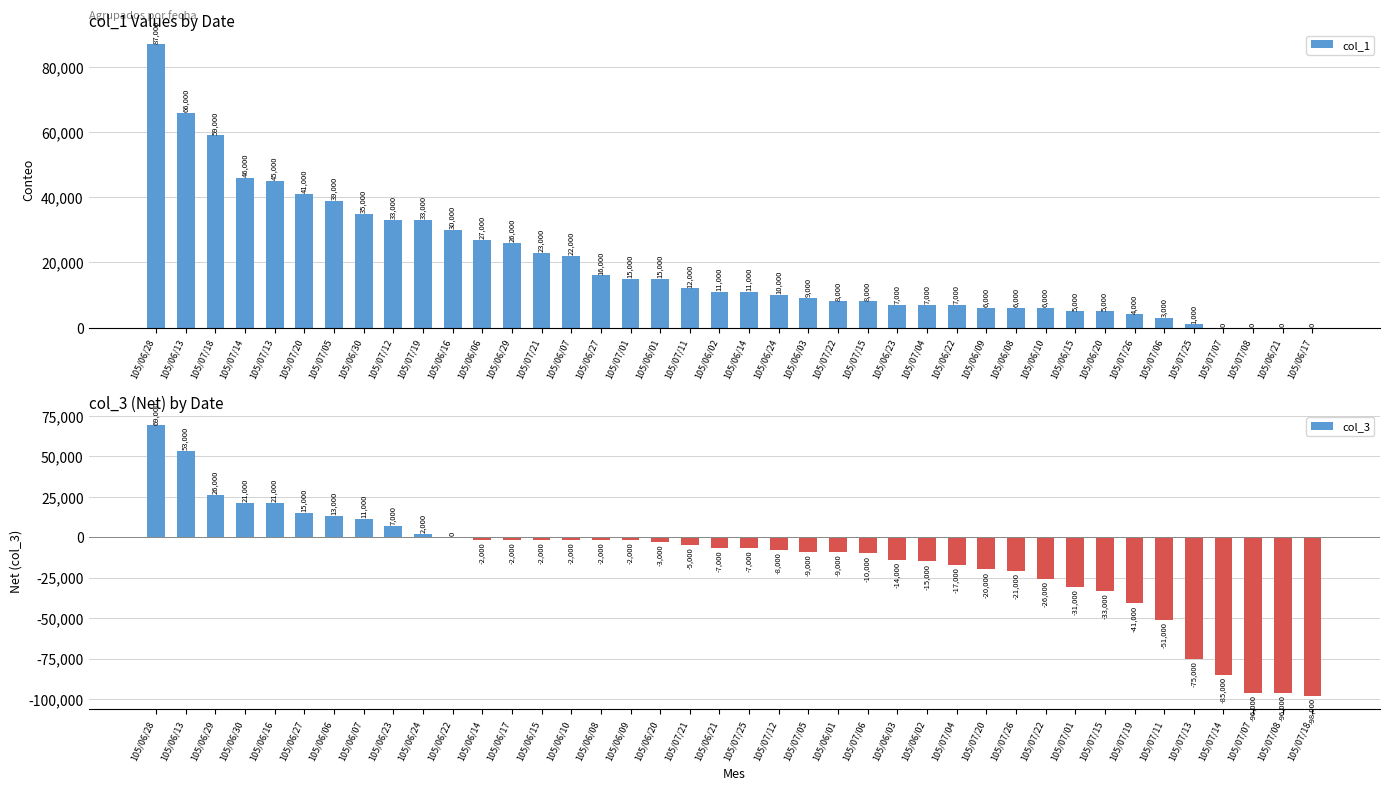

True or false: col_3 has a value of -33000 at 105/07/15.

True